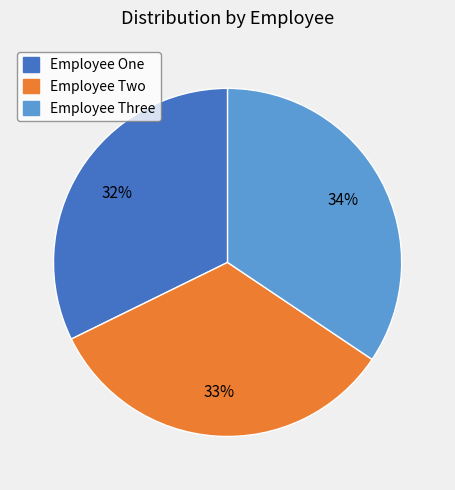

Is it true that Employee One is 32% of the pie?

True